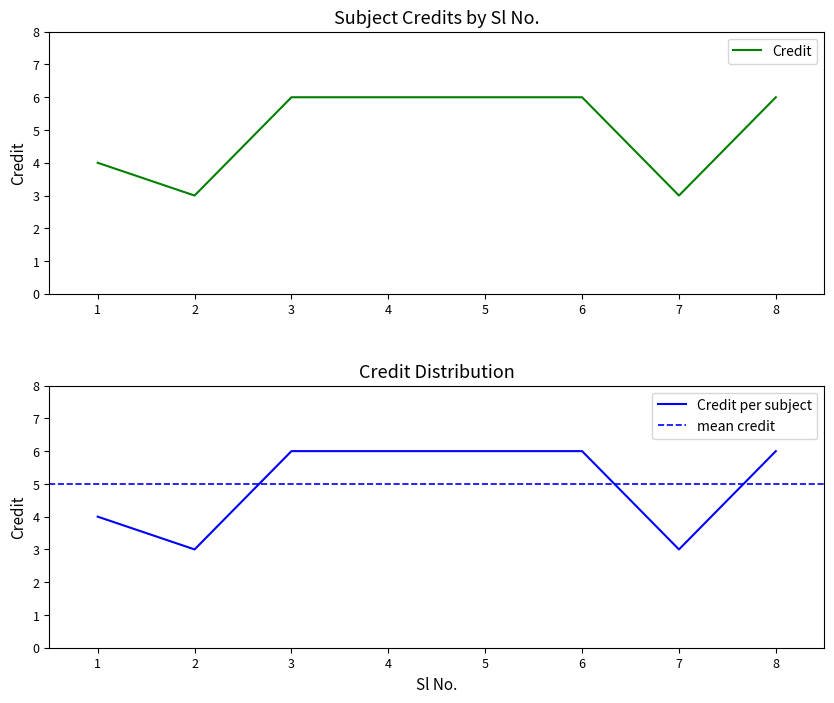

List the labels in order of value, largest first.

3, 4, 5, 6, 8, 1, 2, 7